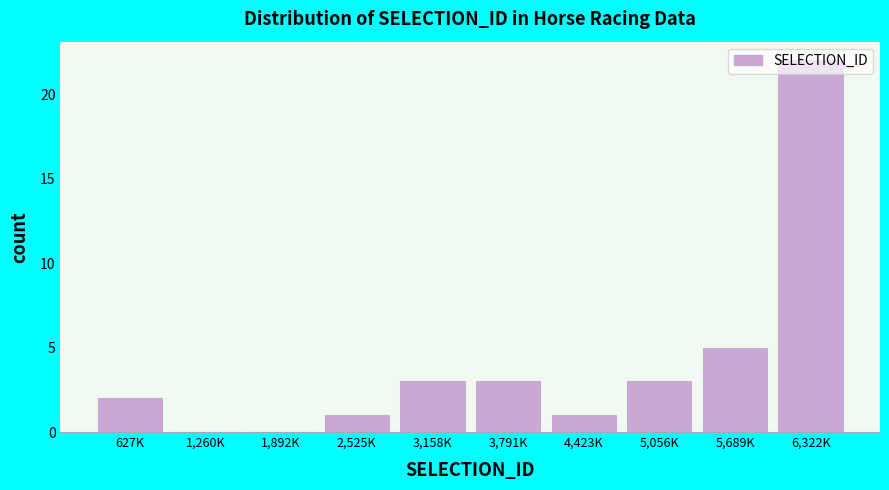

Approximately how many times larger is the value at 3,791K compared to 2,525K?

3.0